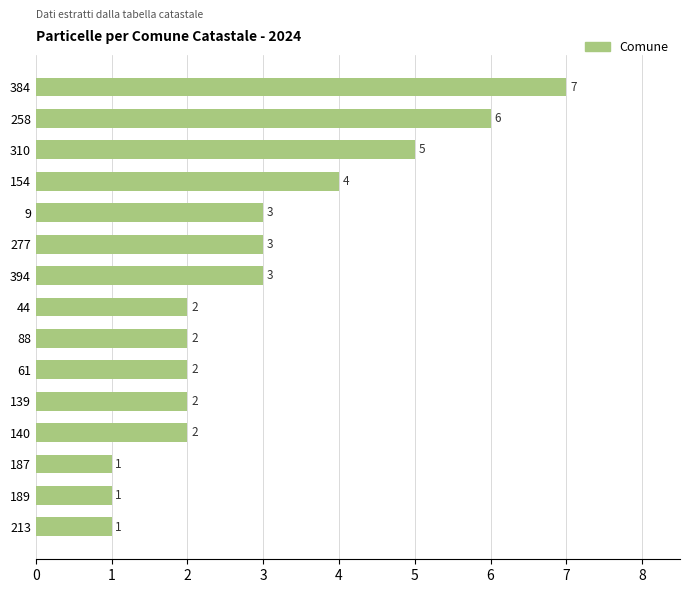

Between 154 and 187, which is larger?

154